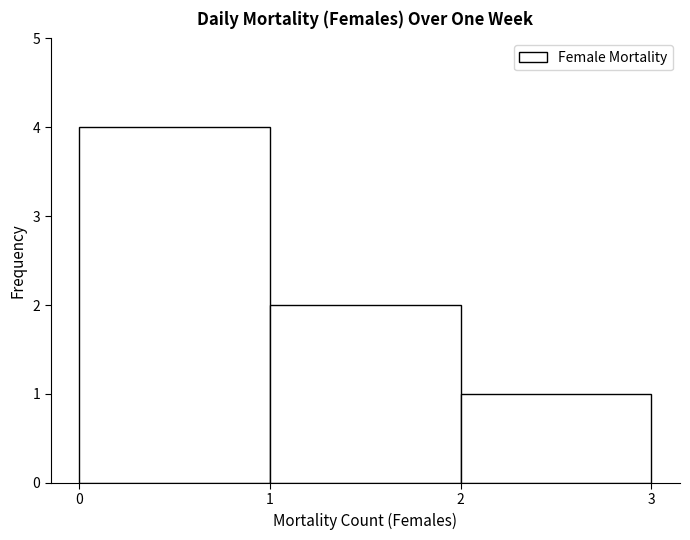

How tall is the bar that spans 0 to 1 on the x-axis? The values are not printed on the chart, so give them approximately, as read against the axis.

4